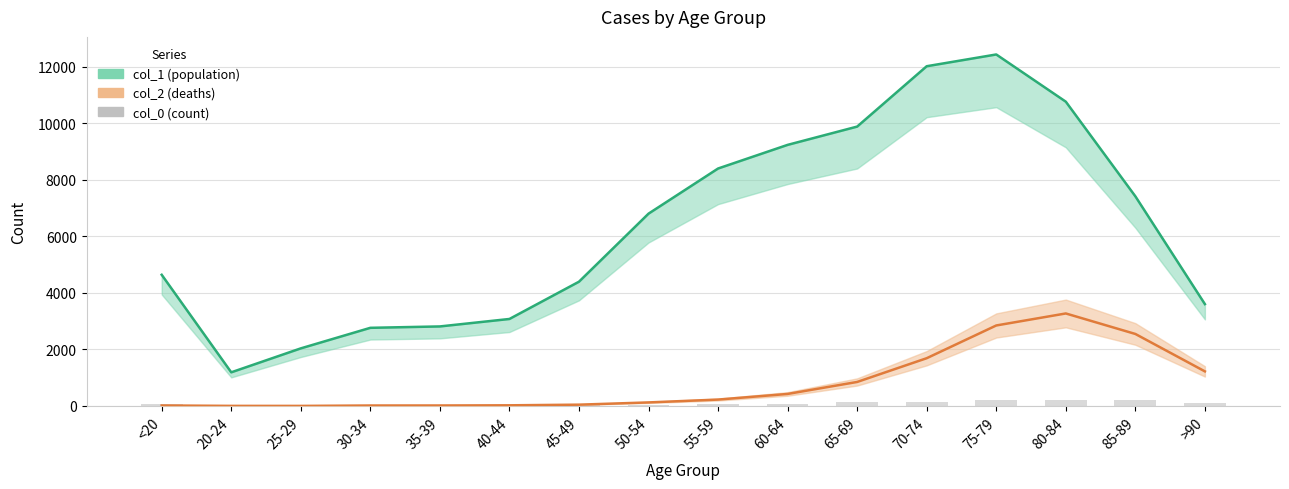

How many series are shown in this chart?

3